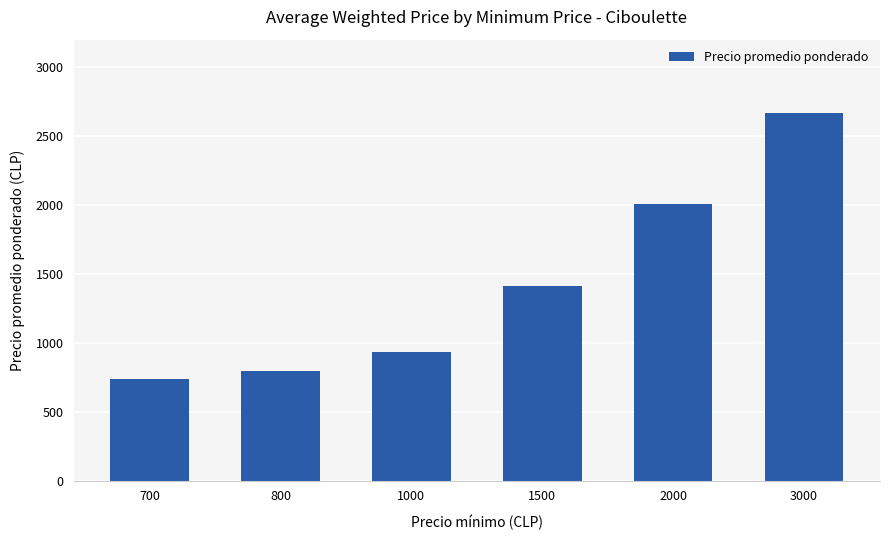

Reading left to right, what are all the values shown in this chart?

740	792	934	1416	2006	2667